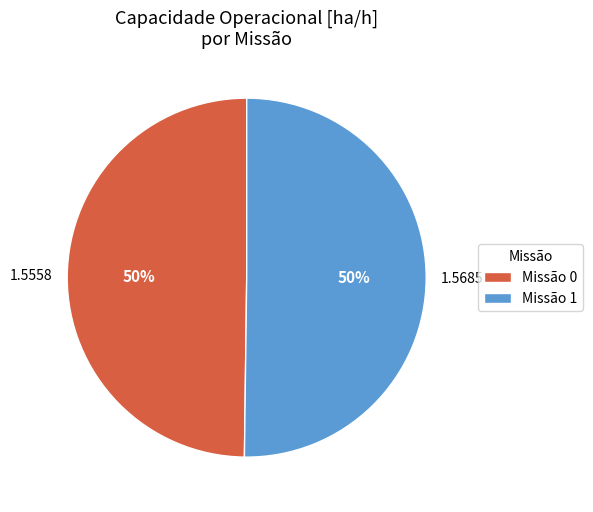

How many segments does this pie chart have?

2